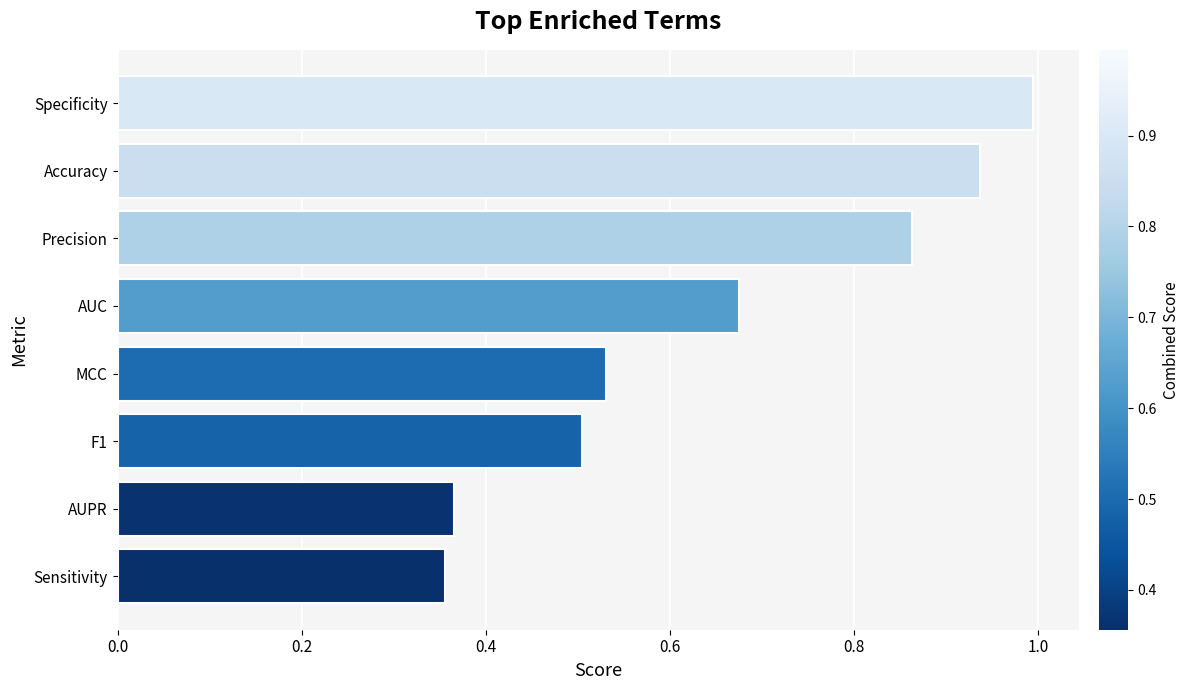

Is it true that the value at Specificity is 1.0?

True